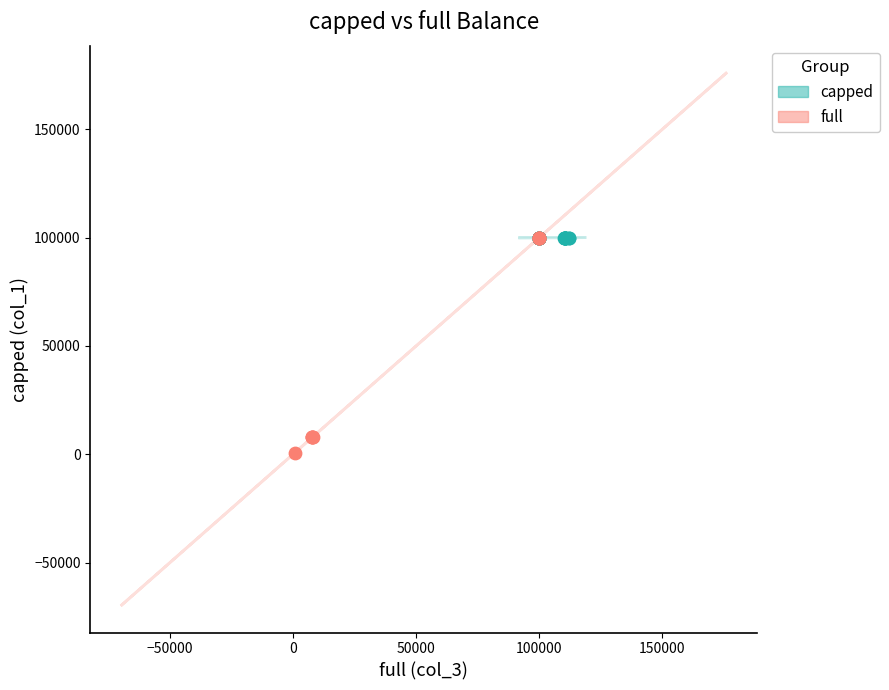

Which series reaches the minimum Y coordinate?

full